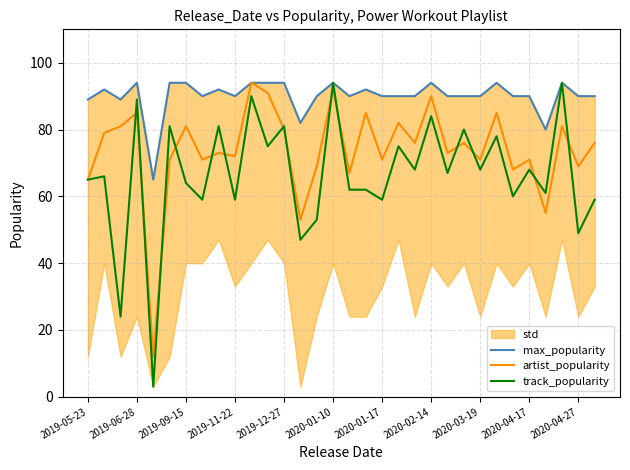

Does the chart display data point markers on the line(s)?

No